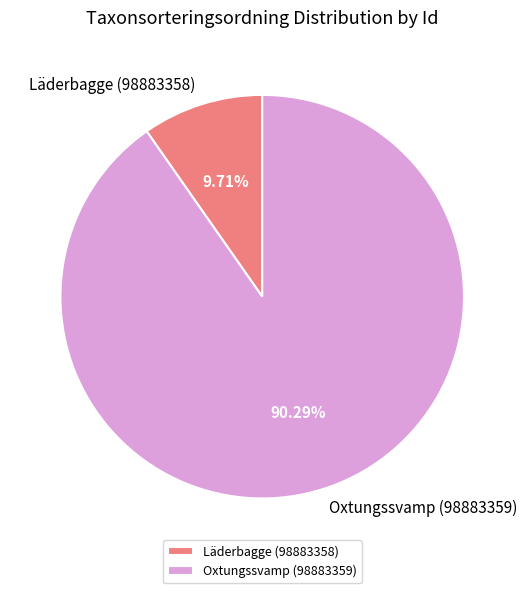

What percentage is the Läderbagge (98883358) slice, to the nearest percent?

10%